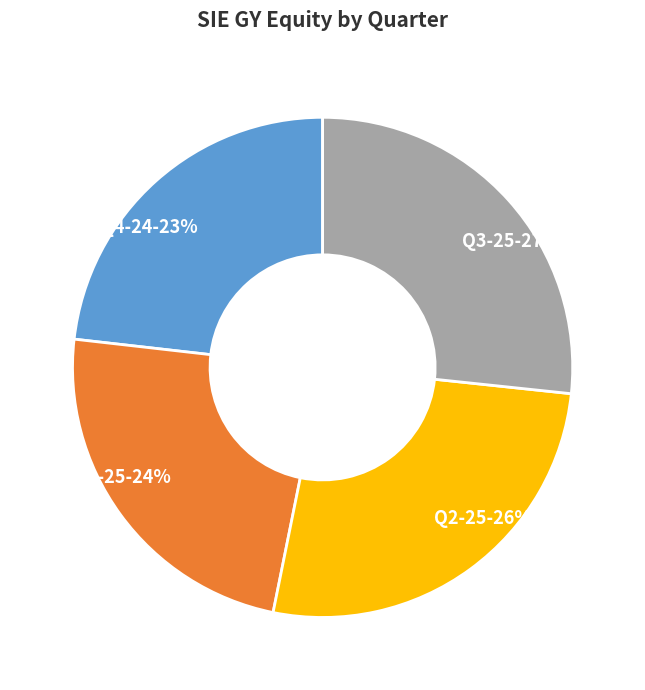

Between Q2-25 and Q1-25, which is larger?

Q2-25